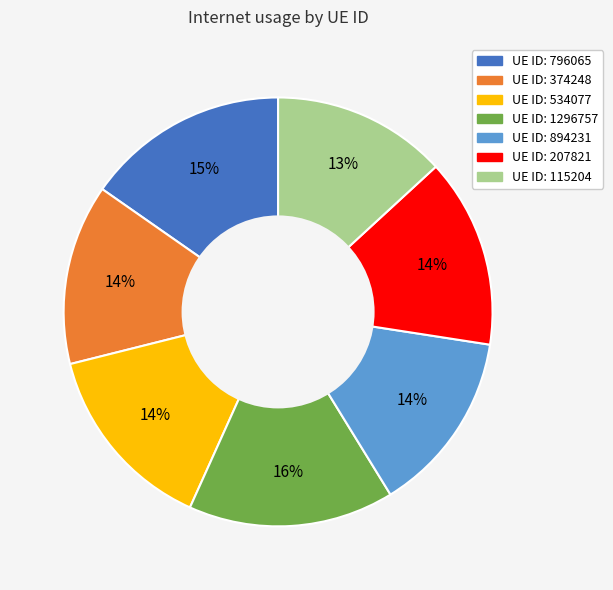

Is there a majority slice in this chart?

No